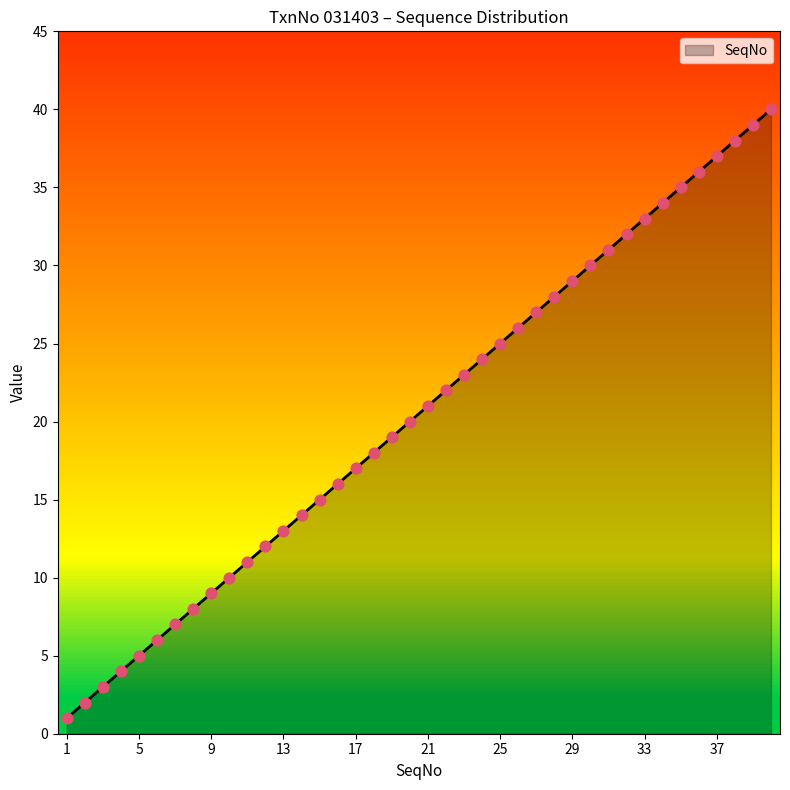

What is the difference between the maximum and minimum values?

39